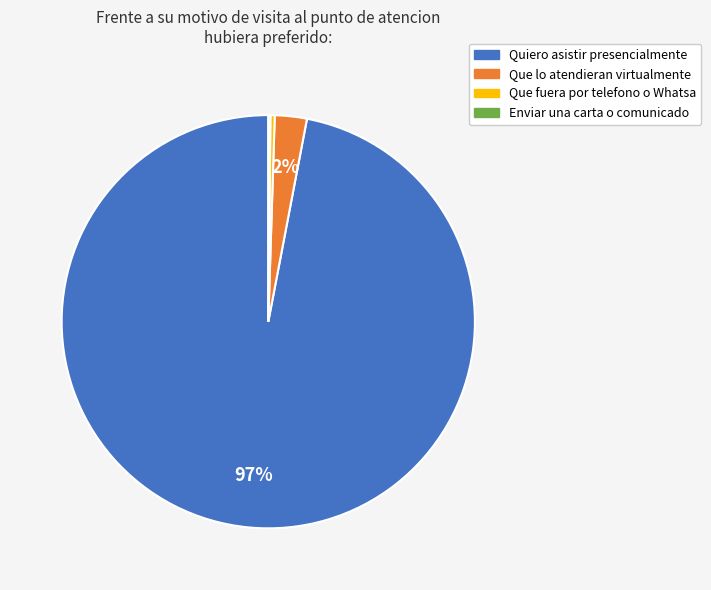

Combined, do Que fuera por telefono o Whatsa and Que lo atendieran virtualmente account for over 50%?

No